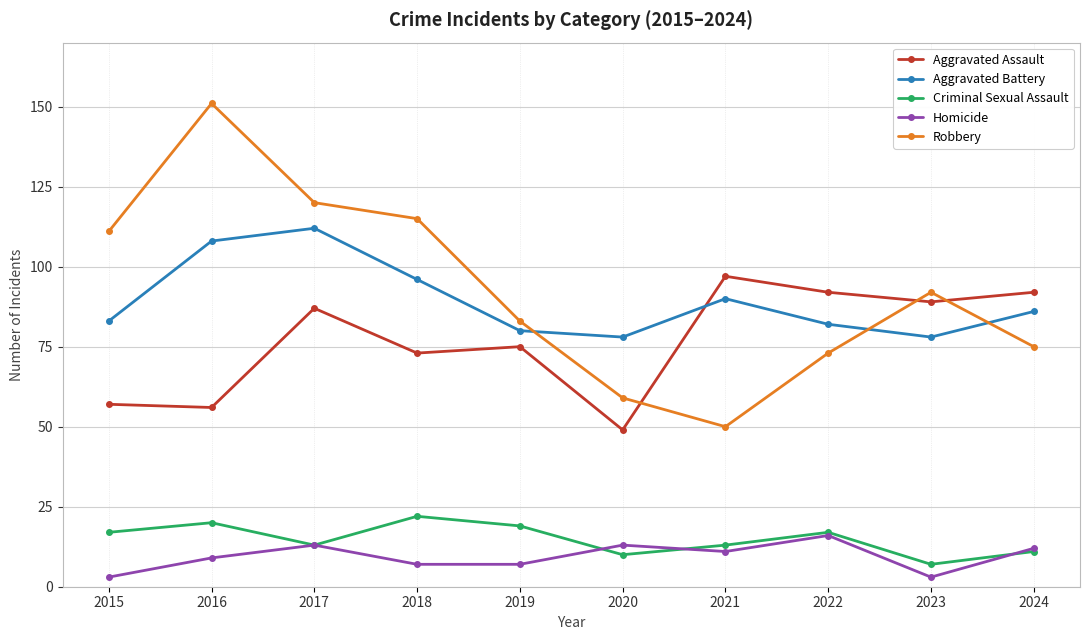

The value of Aggravated Battery at 2017 is 156. True or false?

False